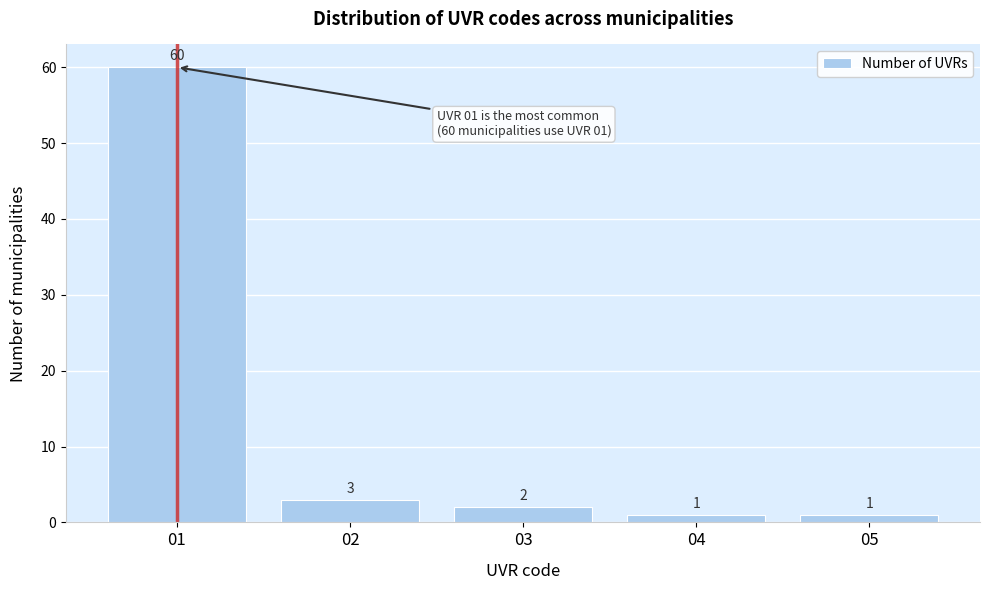

Reading right to left, extract all data points from this chart.

05=1	04=1	03=2	02=3	01=60